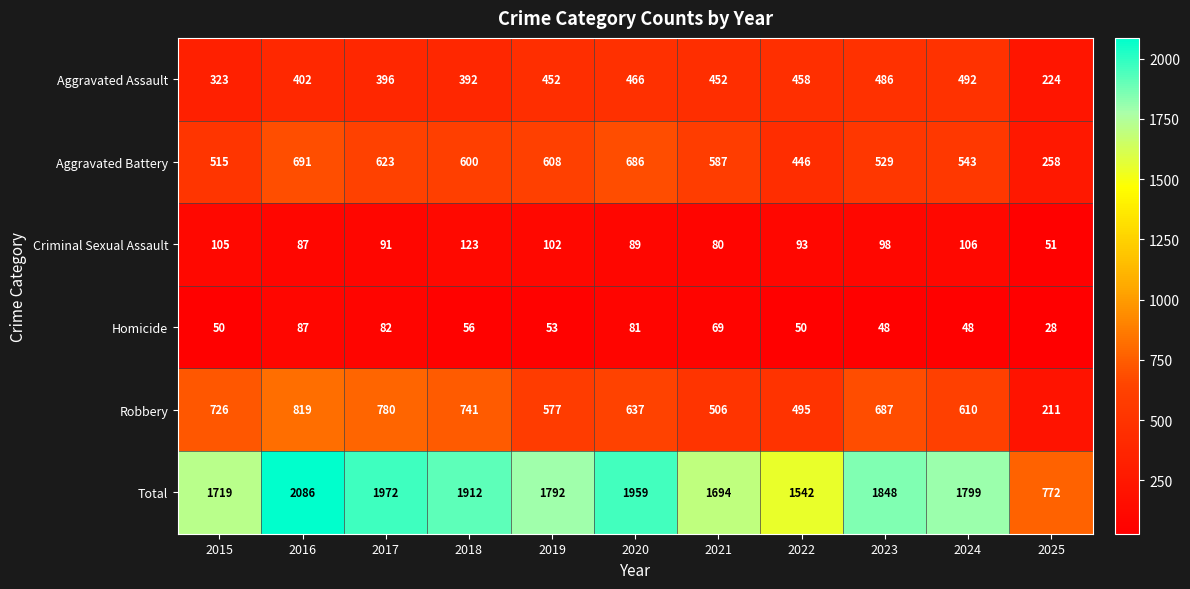

Where is Total nearest to the value 1429?

2022